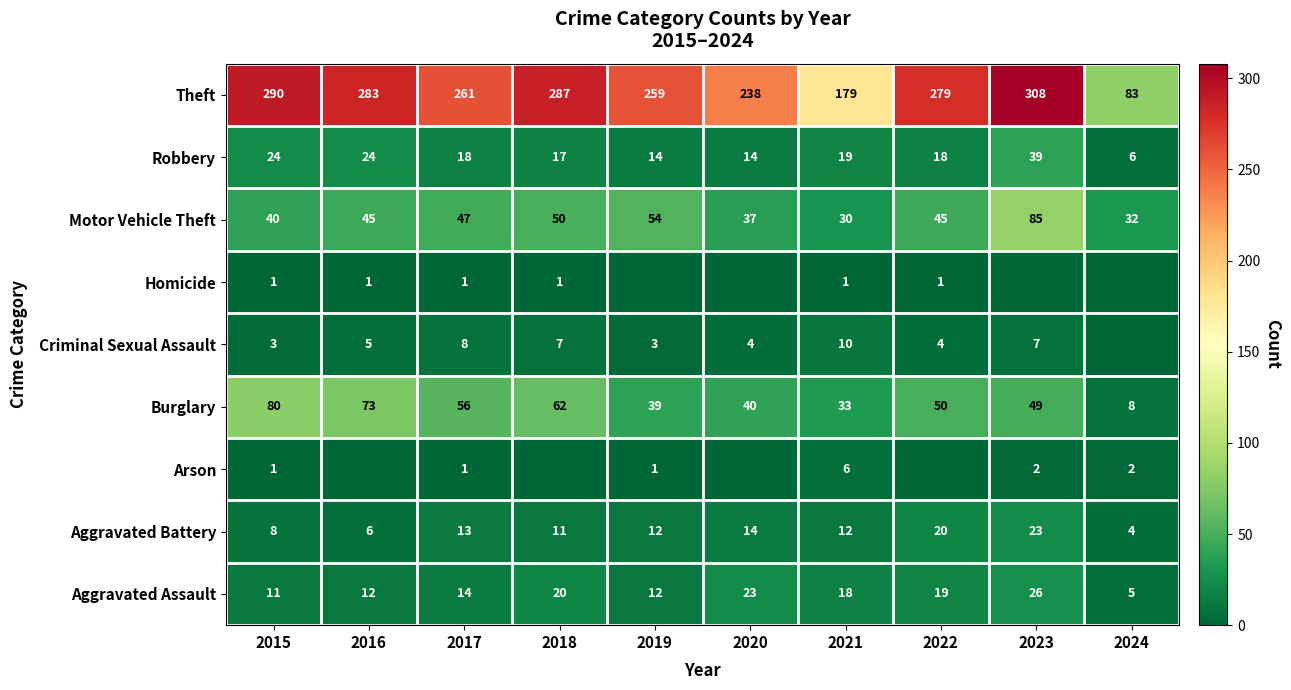

What is the total value across all series at 2017?

419